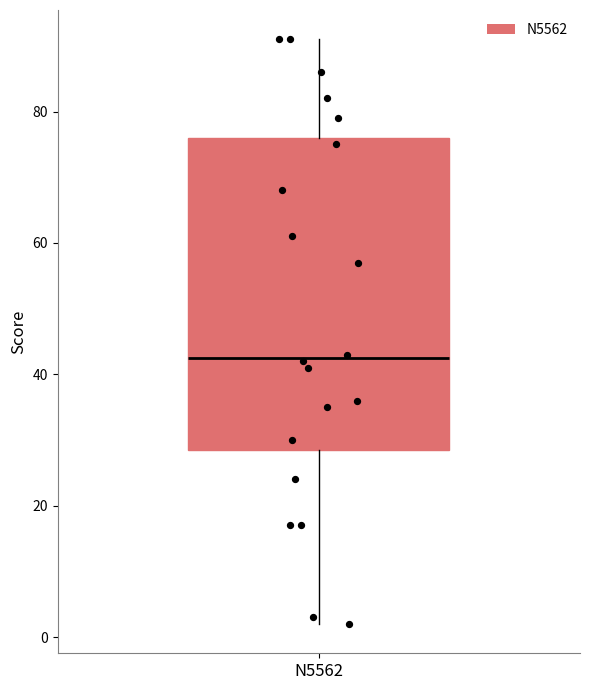

Transcribe this box plot: give where the median line is, the range the box spans, and where the two whiskers end, as read against the y-axis. The values are not printed on the chart, so give them approximately, as read against the axis.

median 42, box 28 to 76, whiskers 2 to 92